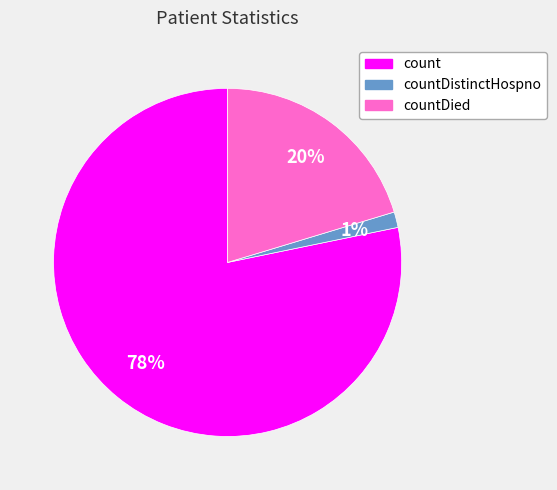

True or false: count accounts for 91% of the total.

False